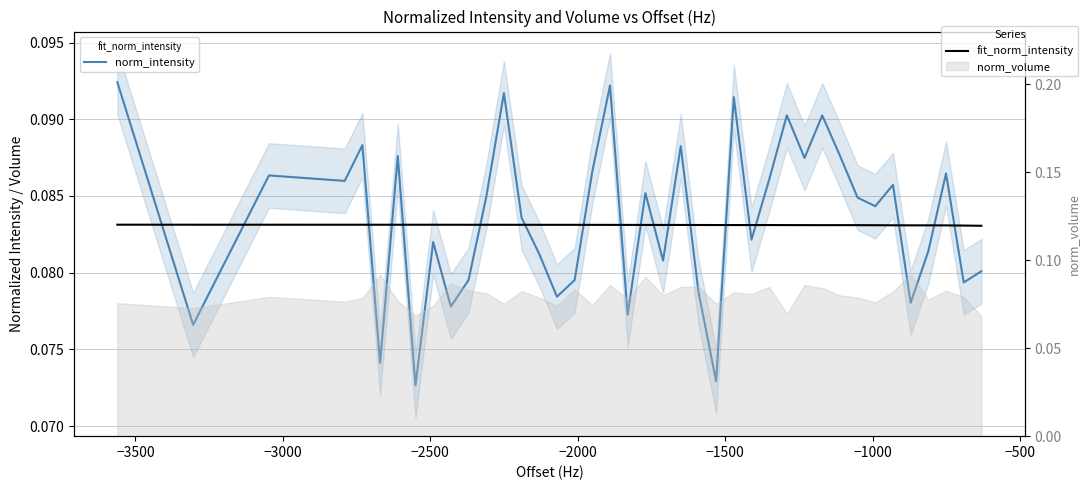

Is the value of norm_intensity at 28 greater than the value of fit_norm_intensity at 22?

Yes